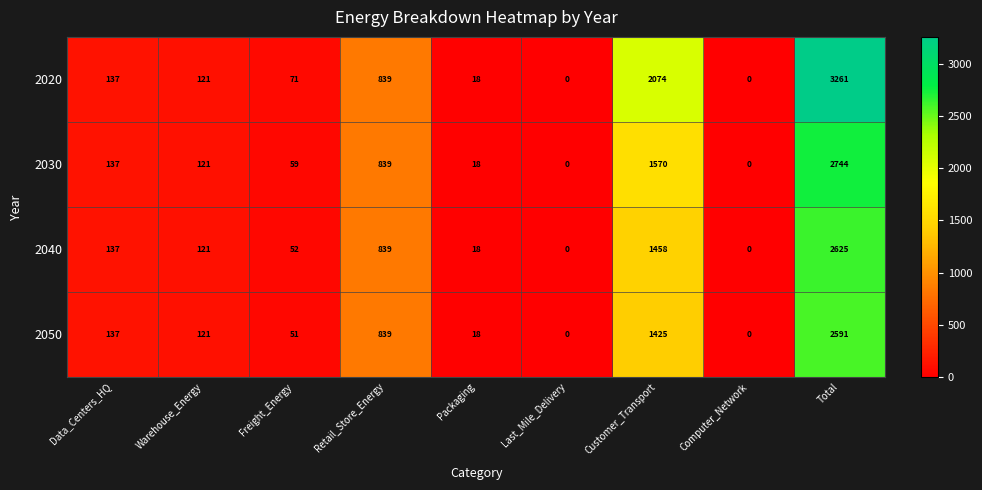

At which label is 2030 closest to 1372?

Customer_Transport